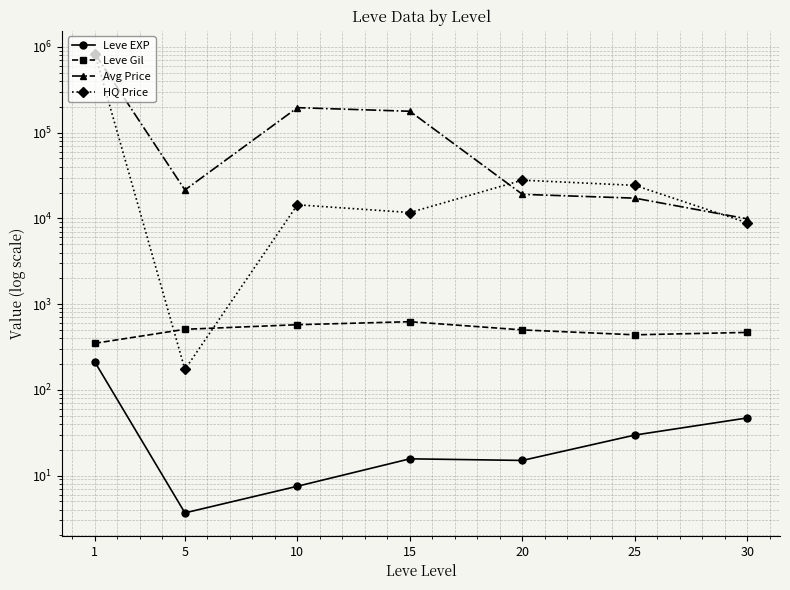

The Leve Gil series shows 820.8 at 30. True or false?

False